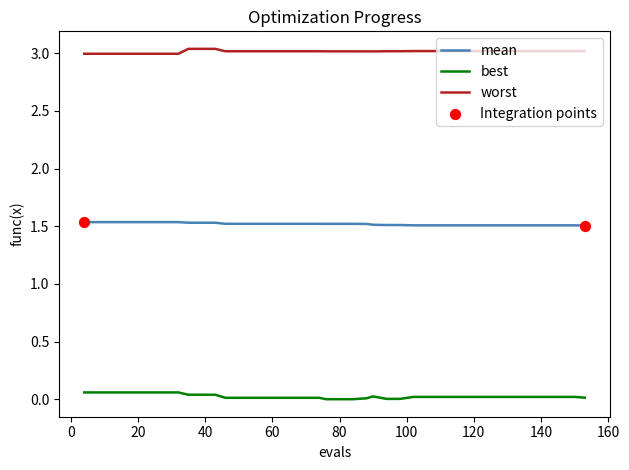

True or false: mean and best intersect in this chart.

False